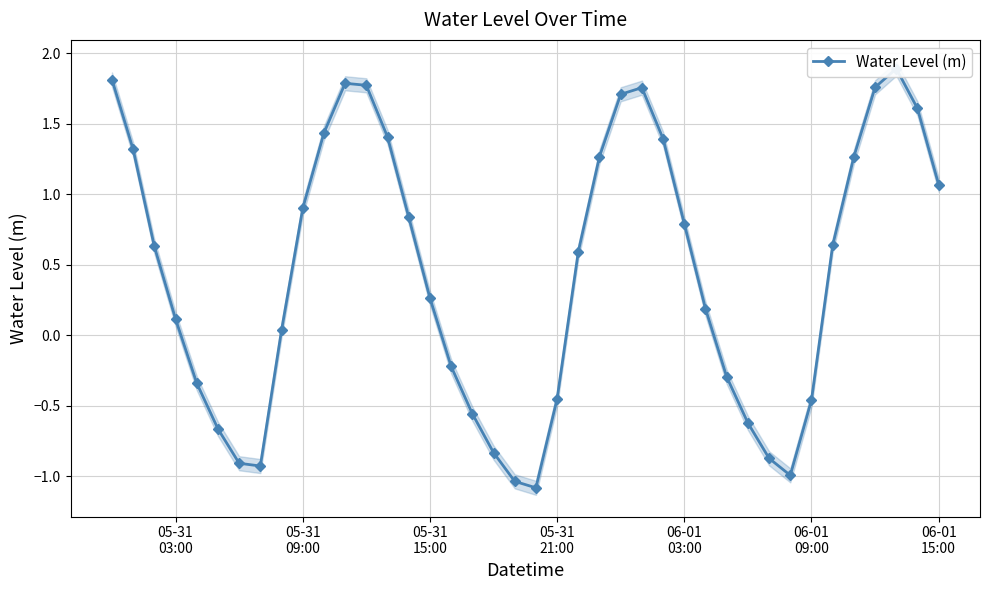

Does the chart display data point markers on the line(s)?

Yes